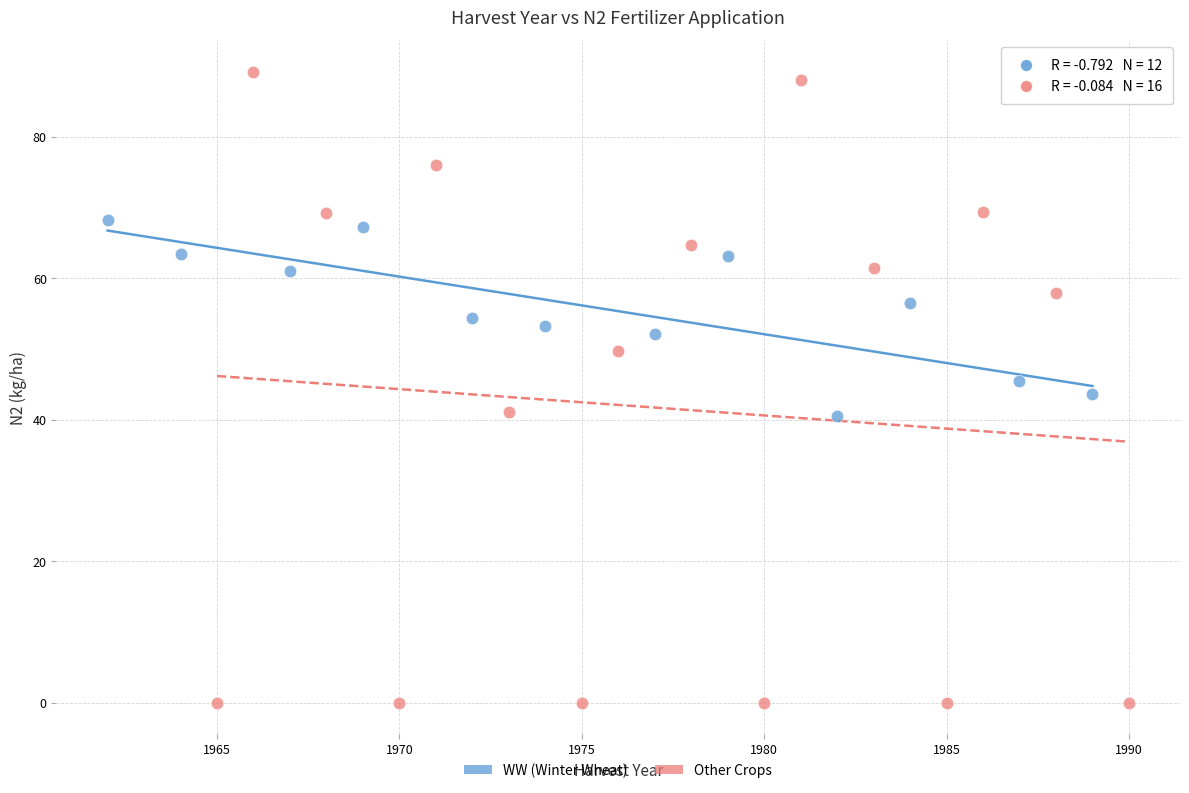

Which series contains the lowest Y value?

Other Crops